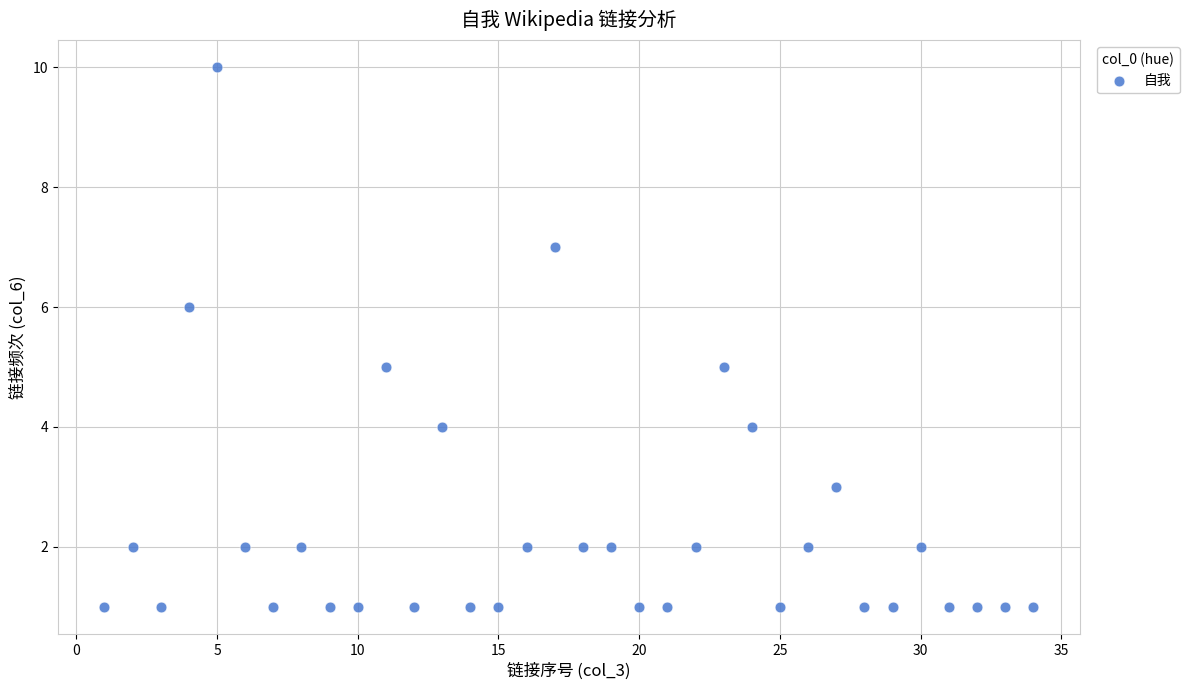

What is the range of X values (max minus min)?

33